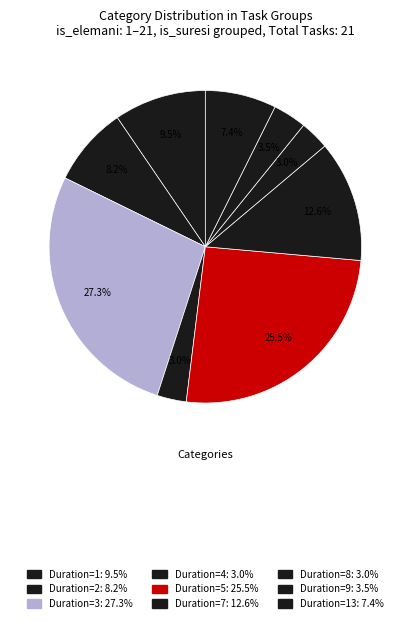

How many segments does this pie chart have?

9